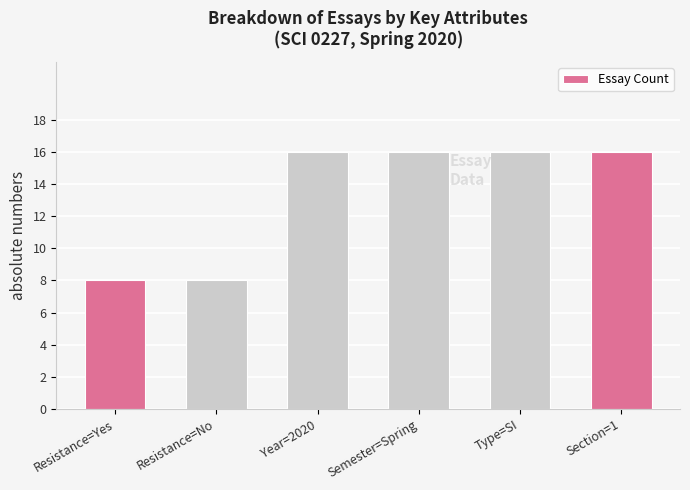

What is the maximum value shown in the chart?

16